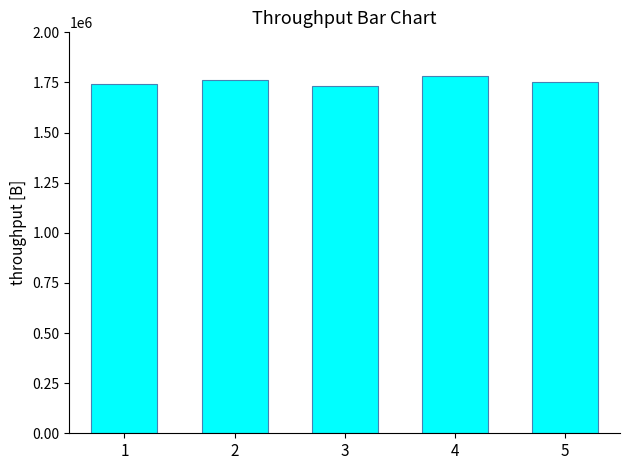

What is the sum of all values?

8760000